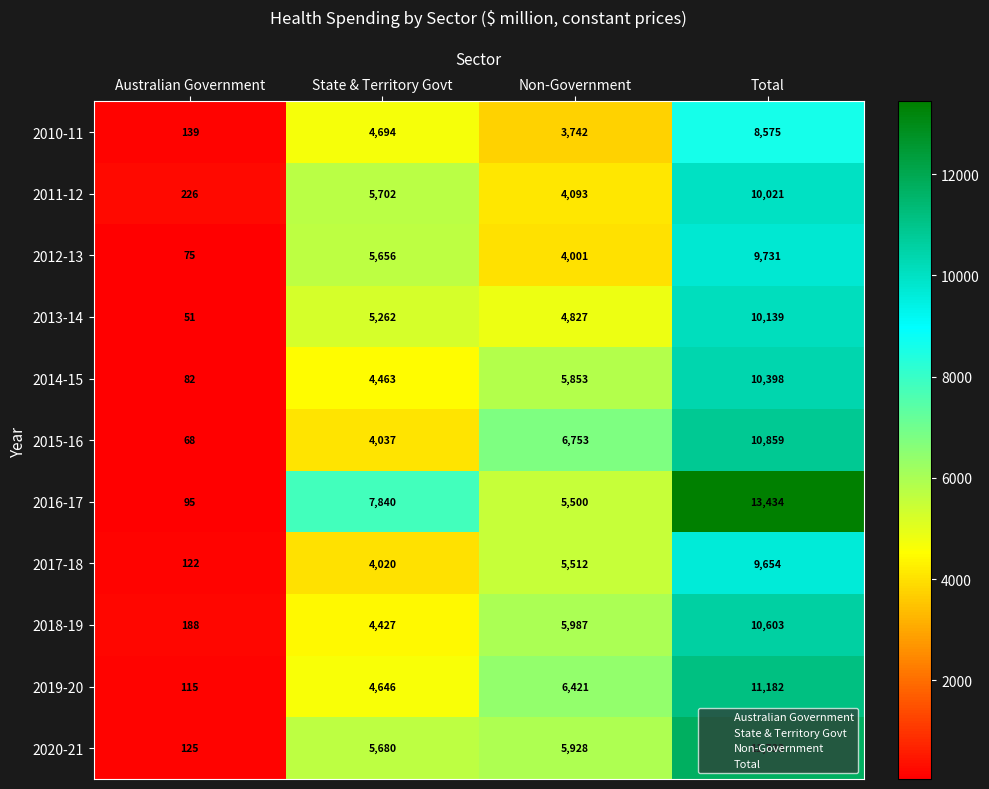

What is the sum of all 2018-19 values?

21205